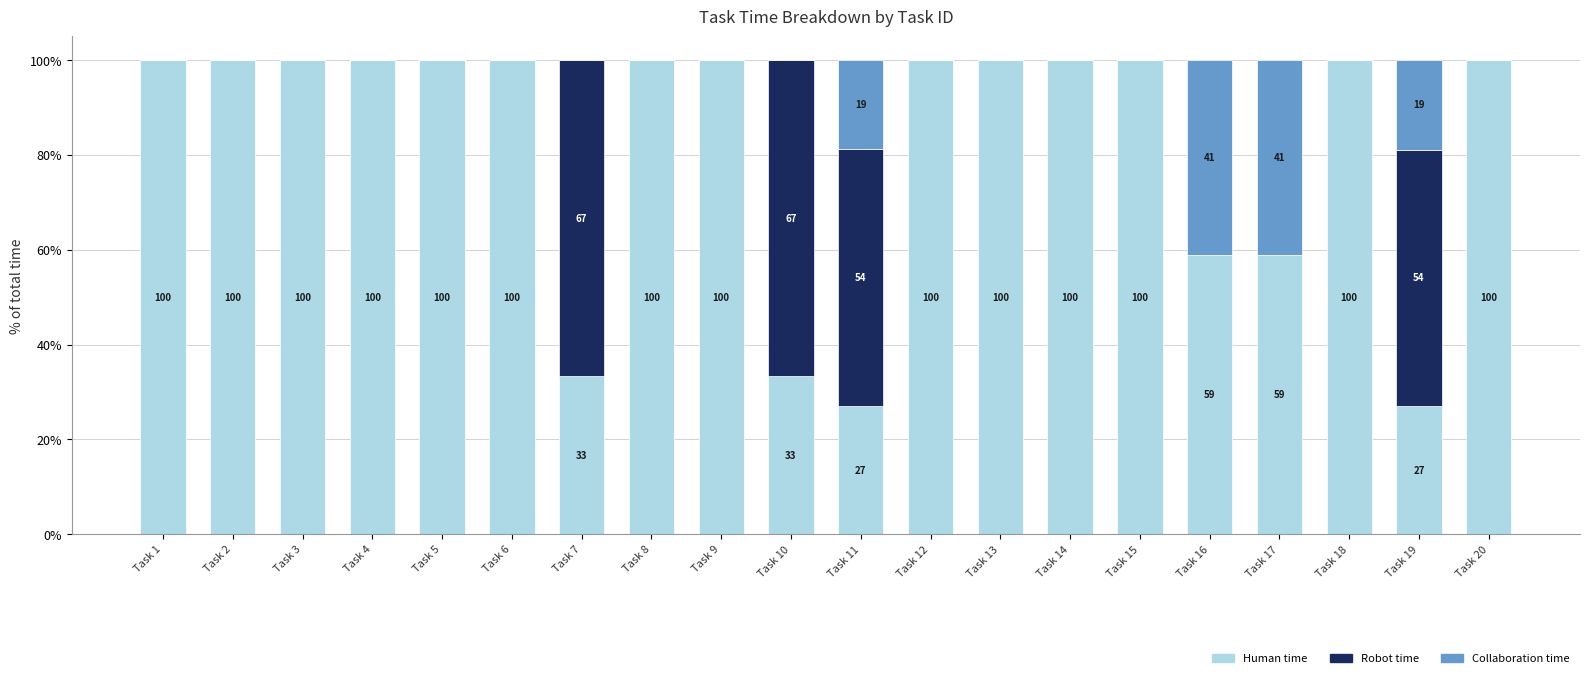

What is the highest value of the Human time series?

100.0